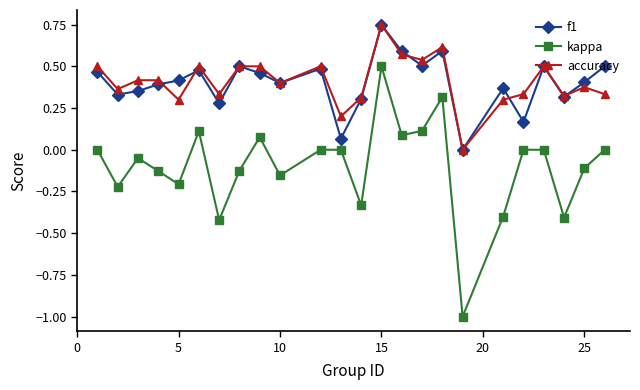

Is this an area chart (filled region under the line)?

No